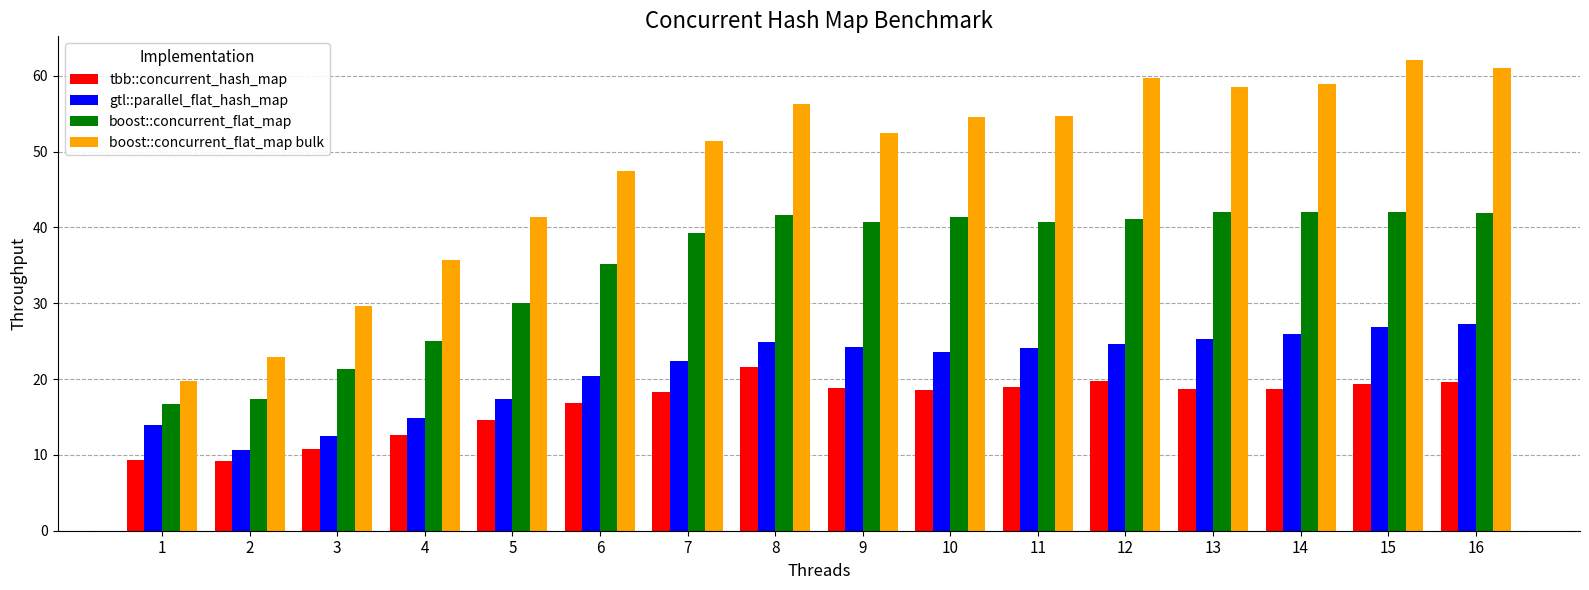

What is the spread (max minus min) of values at 14?

40.2